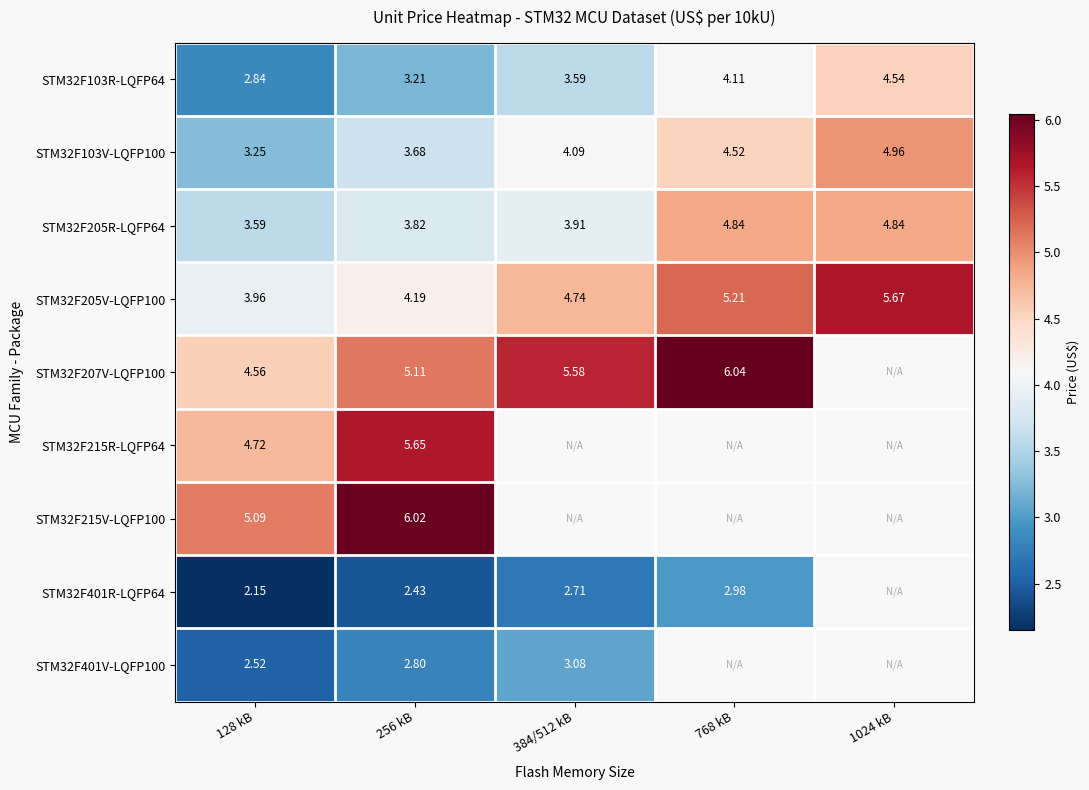

Which category has the lowest value in the STM32F401R-LQFP64 series?

128 kB